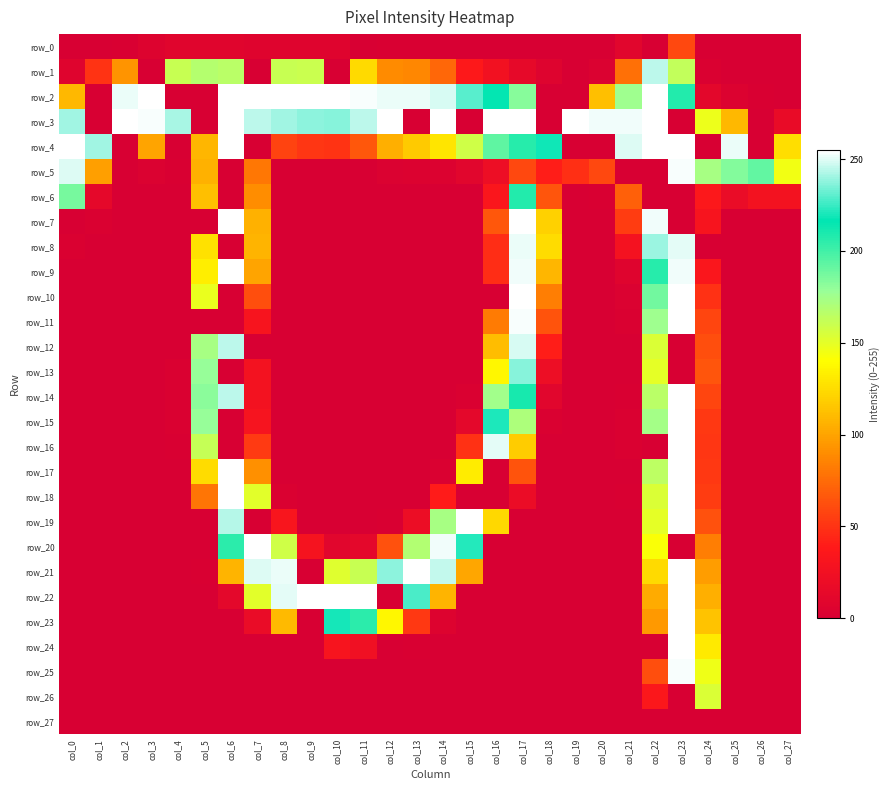

Is it true that row_14 equals 1 at col_15?

False